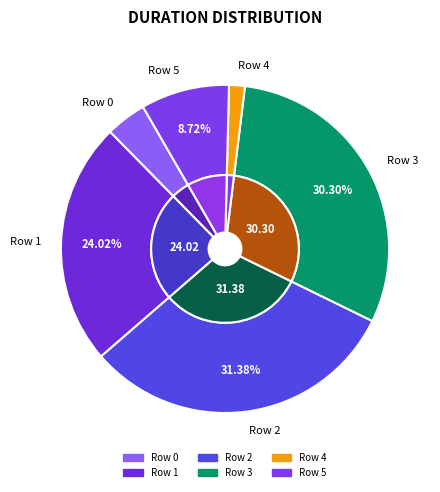

Is Row 3 the majority of the pie?

No